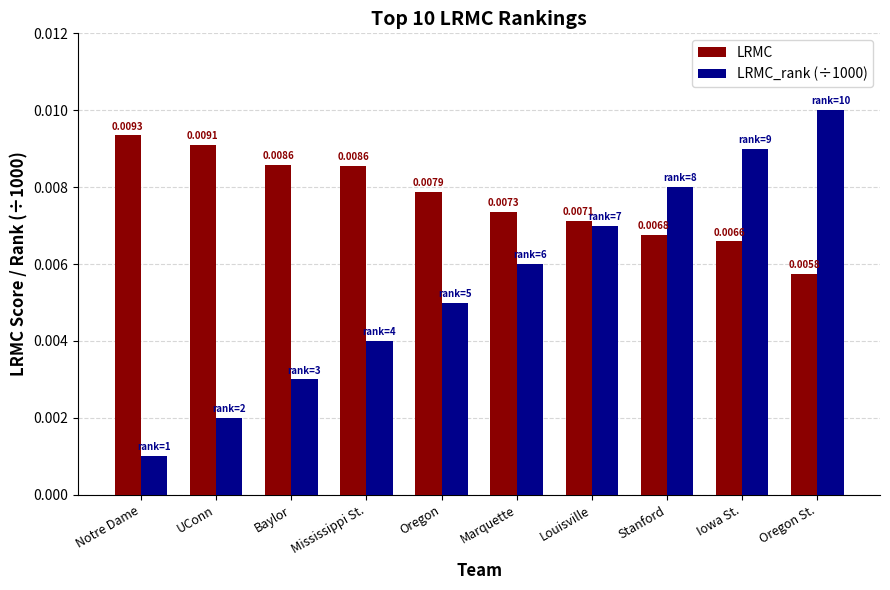

What is the label of the 1st bar from the left?

Notre Dame